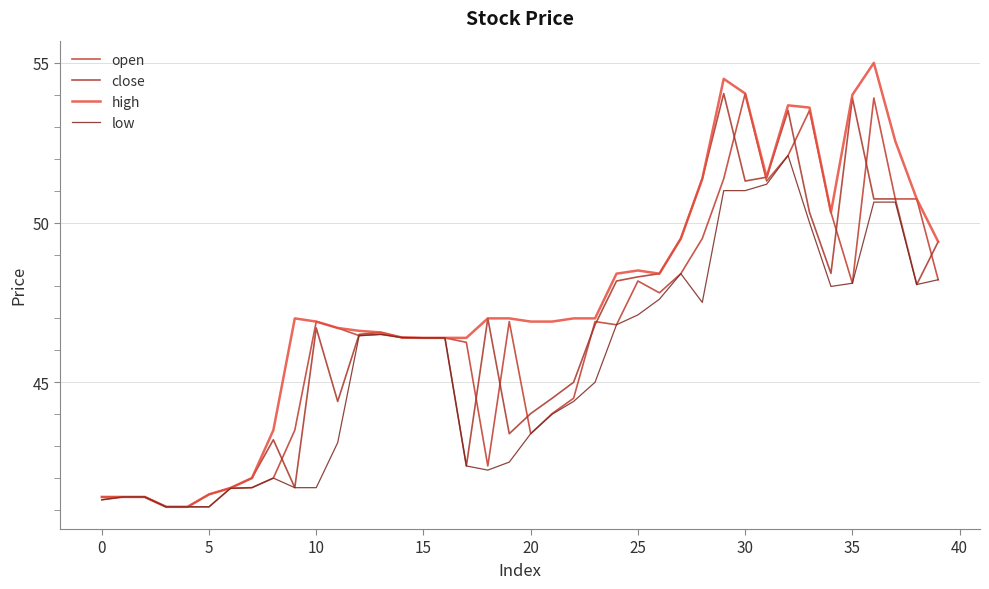

At which label does close reach its peak?

29